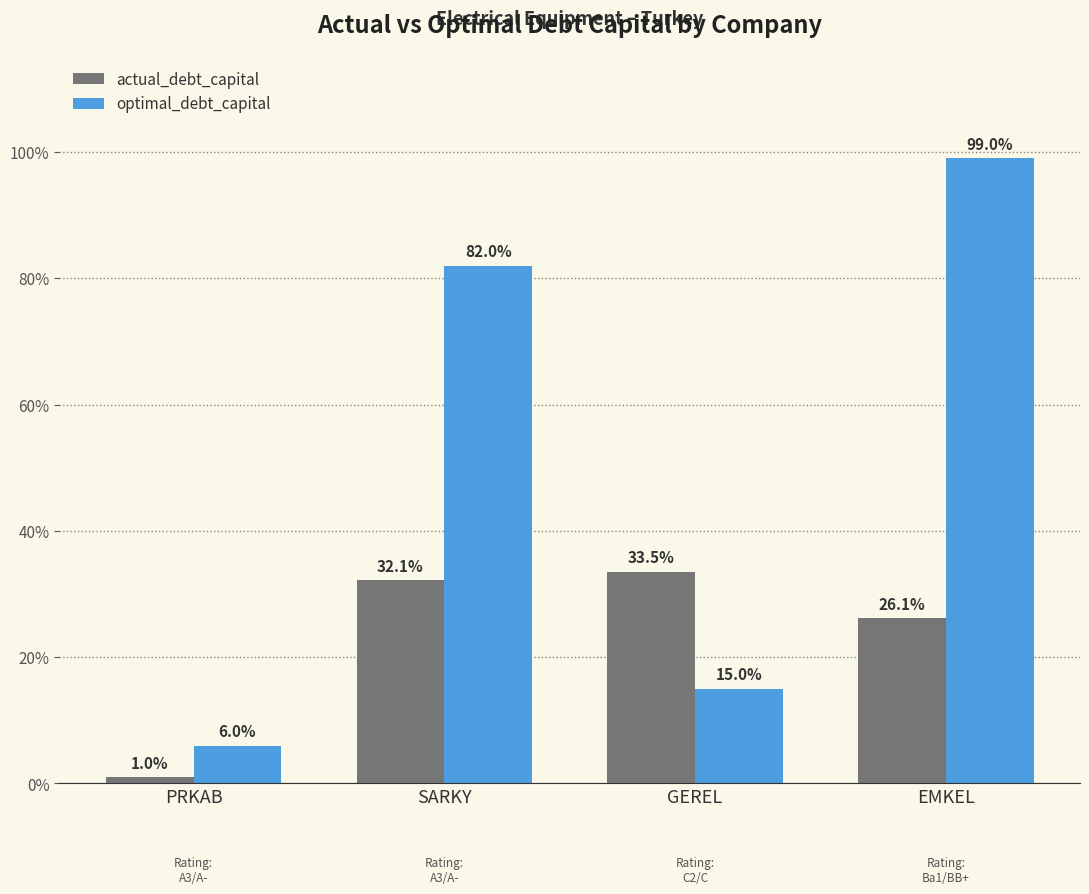

What is the difference between the maximum and second lowest values in the optimal_debt_capital series?

0.8